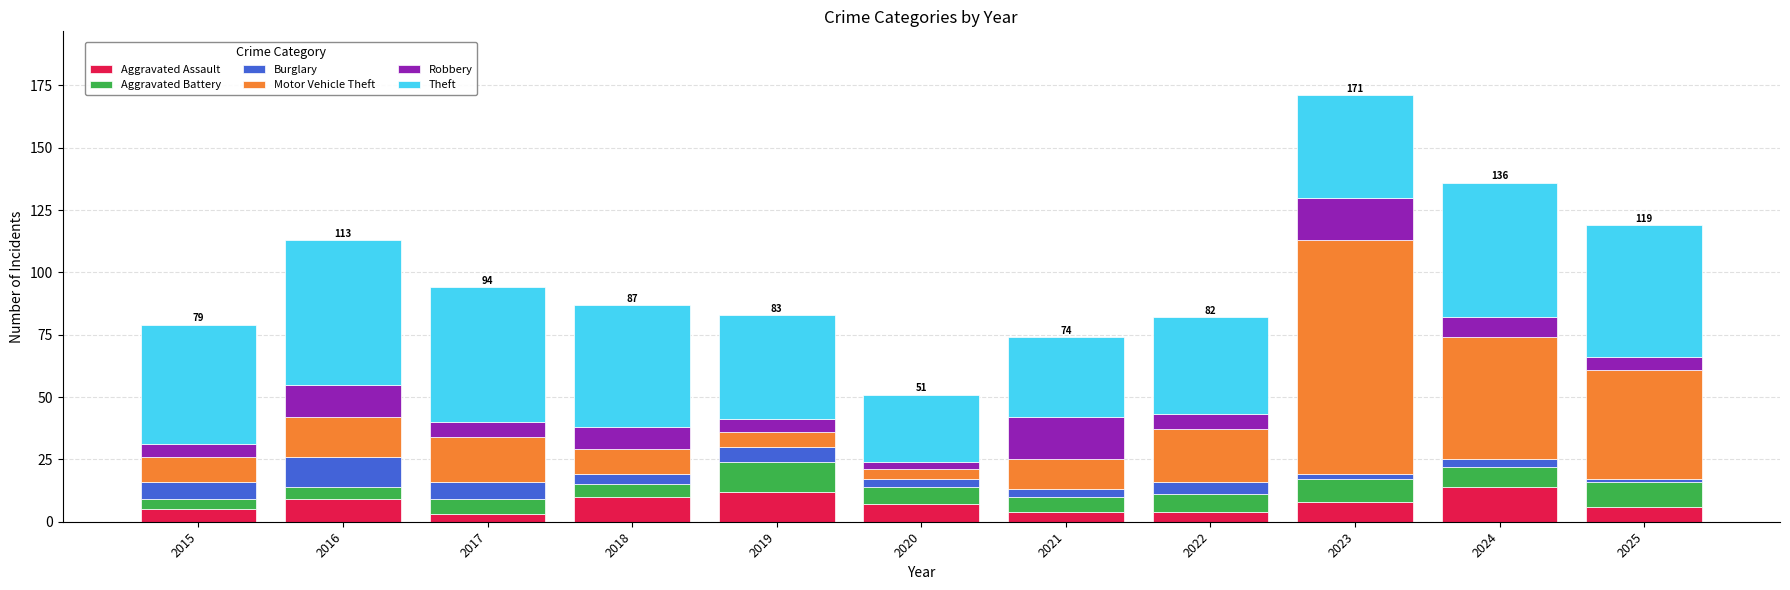

What is the highest value of the Aggravated Assault series?

14